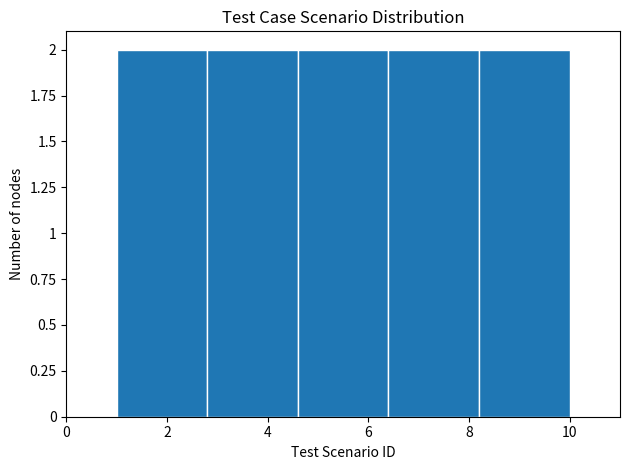

Reading left to right, list every bar in this chart as the range it spans on the x-axis followed by its height. The values are not printed on the chart, so give them approximately, as read against the axis.

1.0 to 2.8: 2
2.8 to 4.6: 2
4.6 to 6.4: 2
6.4 to 8.2: 2
8.2 to 10.0: 2